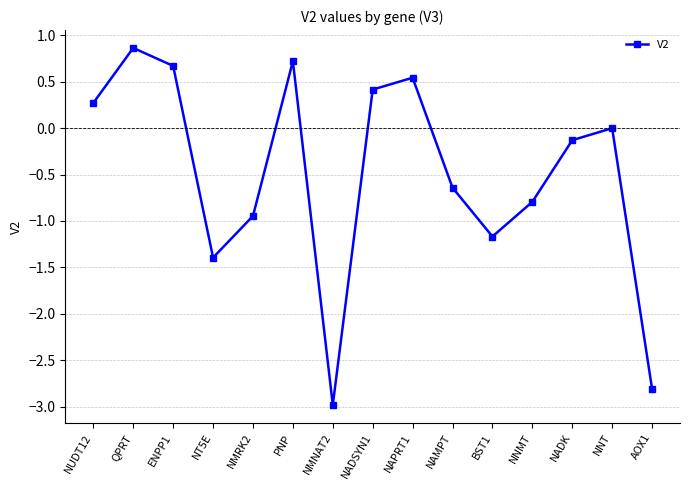

What position from the left is BST1?

11